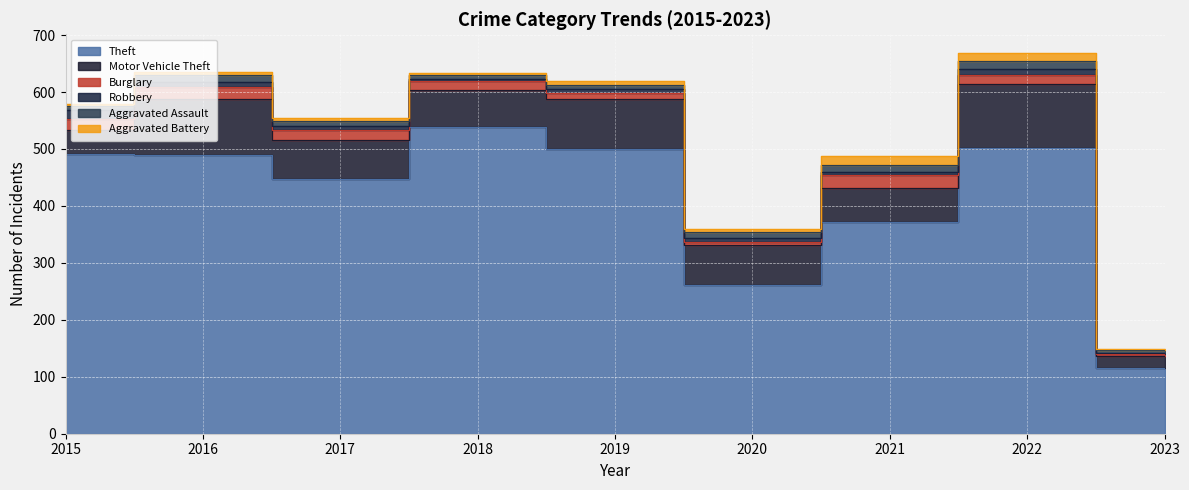

How many data points in Motor Vehicle Theft are above 69?

4